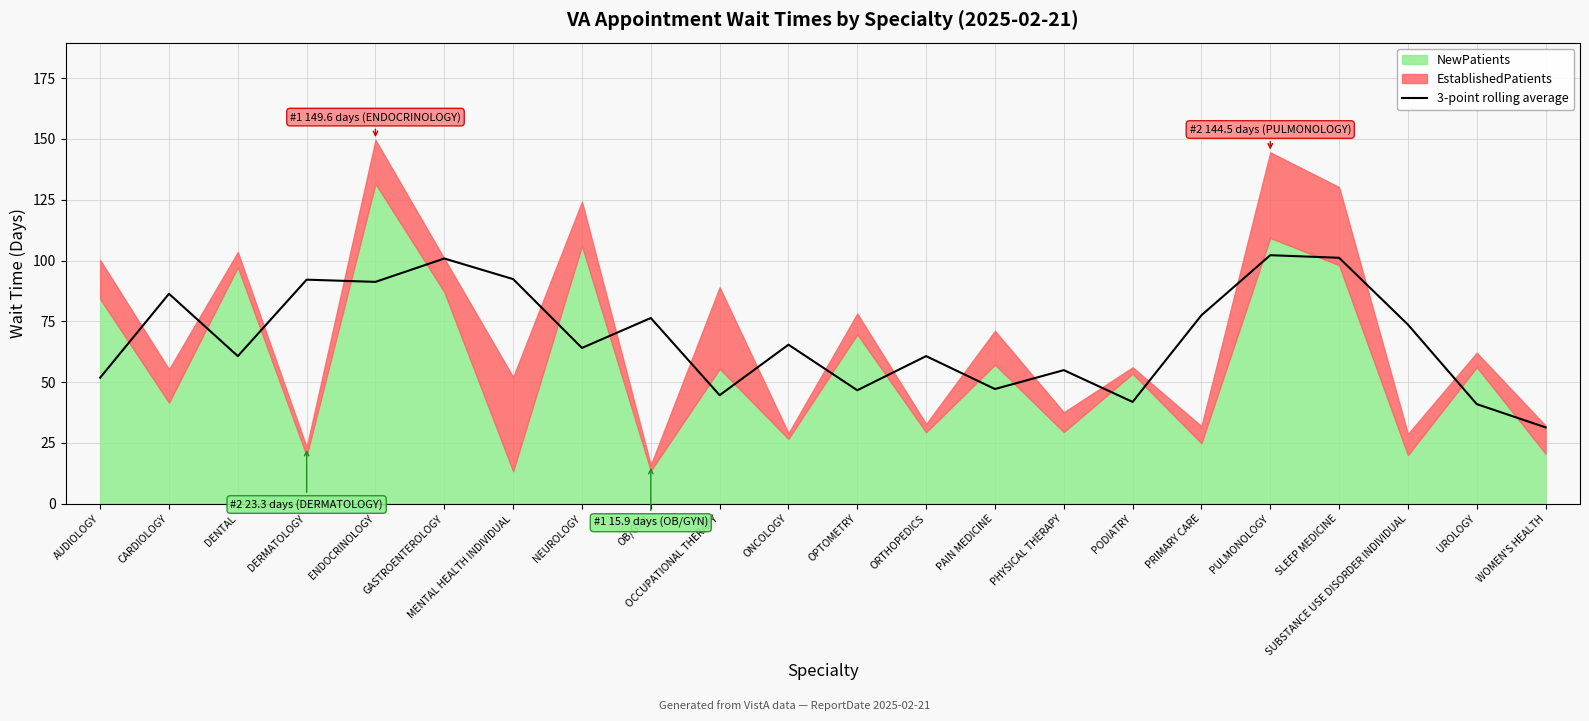

What is the value of the 20th point from the left?

73.7